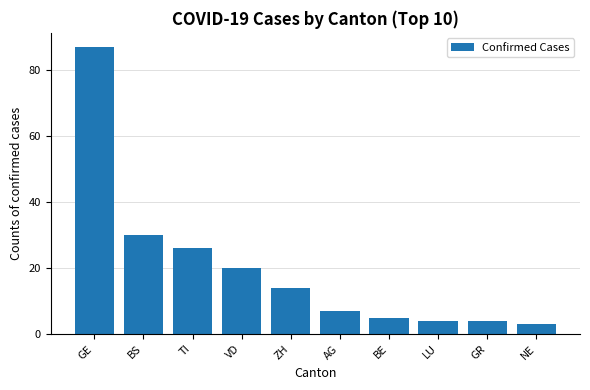

What is the difference between the maximum and second lowest values?

83